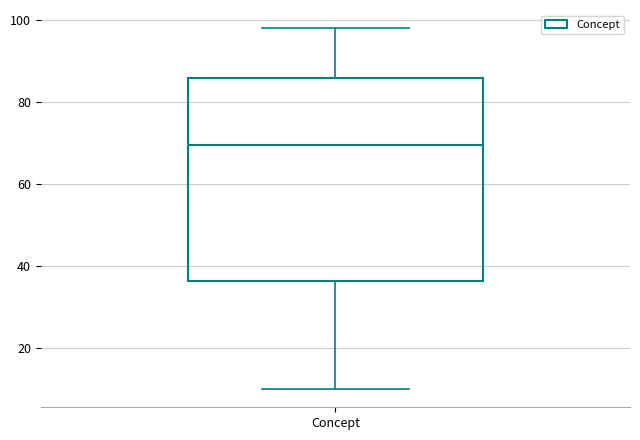

Transcribe this box plot: give where the median line is, the range the box spans, and where the two whiskers end, as read against the y-axis. The values are not printed on the chart, so give them approximately, as read against the axis.

median 70, box 36 to 86, whiskers 10 to 98